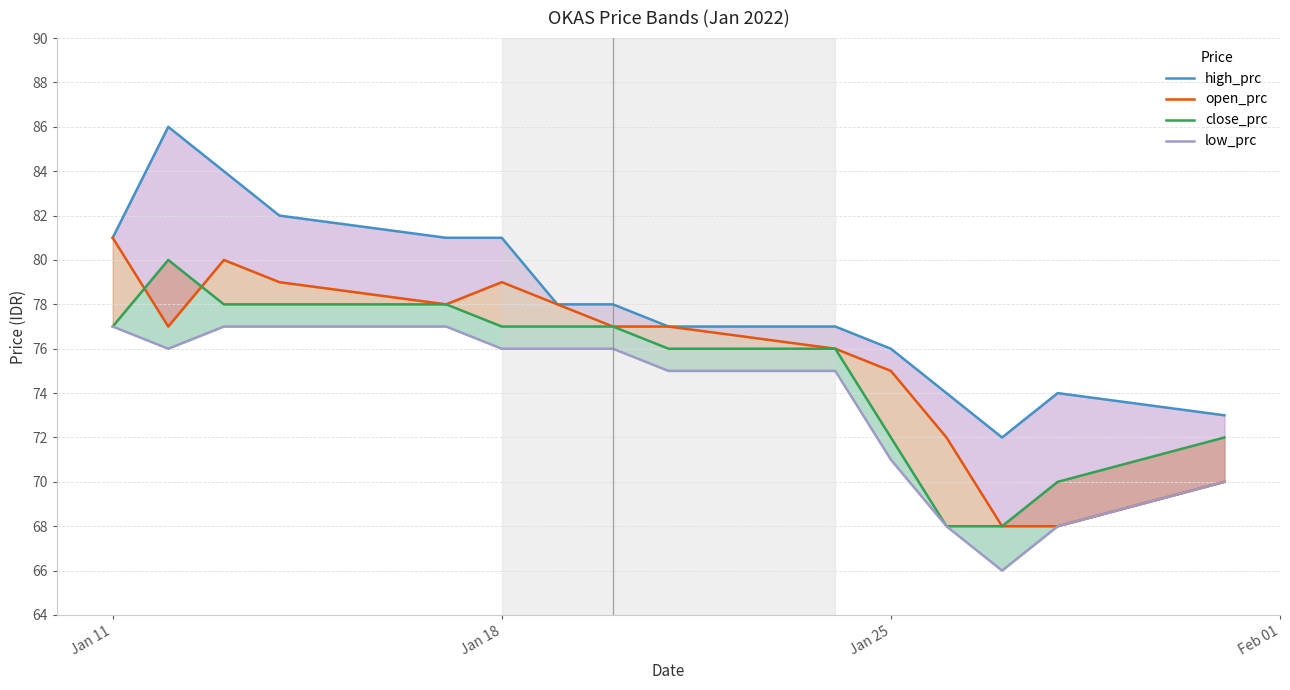

Is the value of low_prc at Jan 25 greater than the value of high_prc at 5?

No